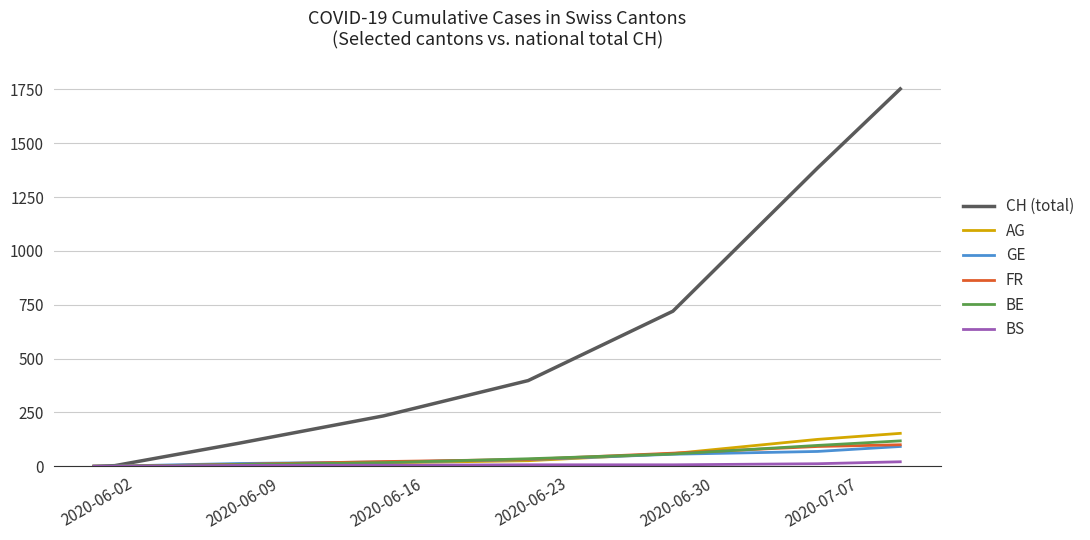

Which series has the widest spread of values?

CH (total)